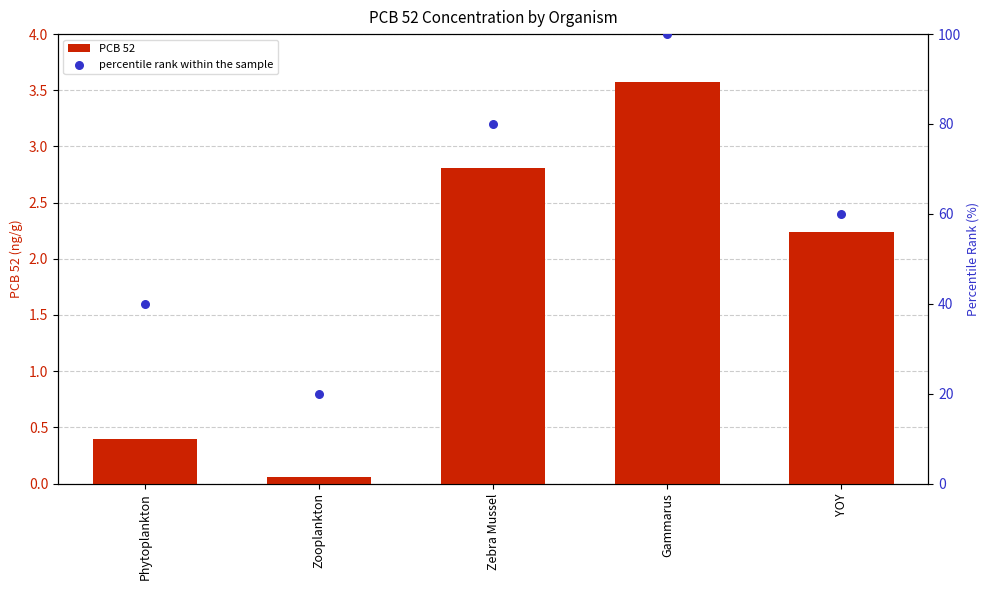

What are all the series names shown in the legend?

PCB 52, percentile rank within the sample